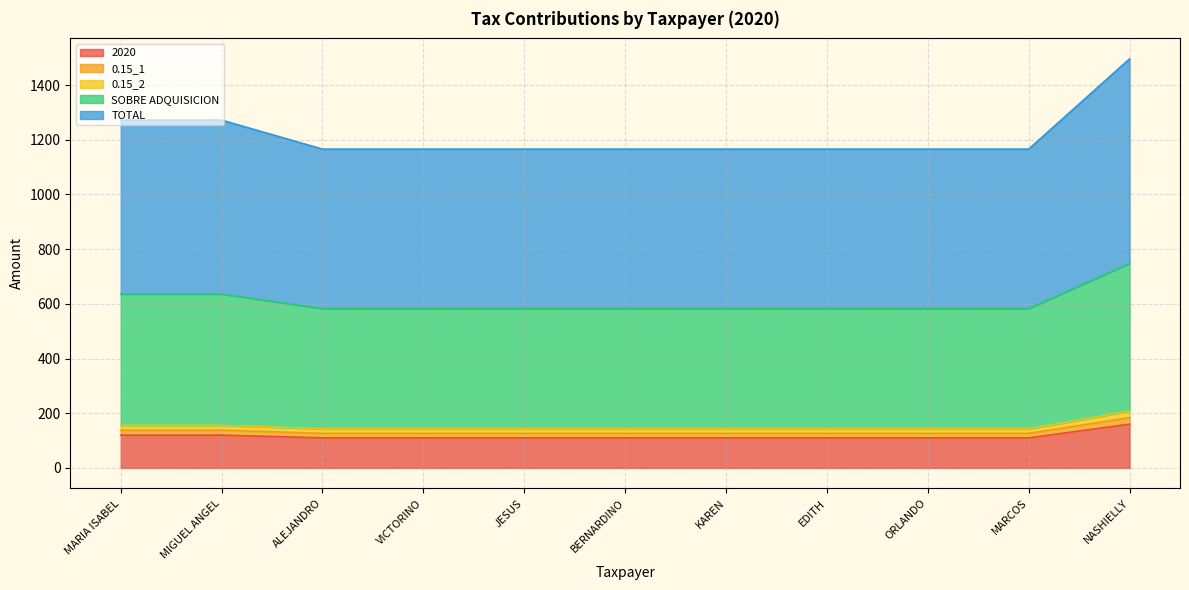

Where is 0.15_1 nearest to the value 155?

MARIA ISABEL